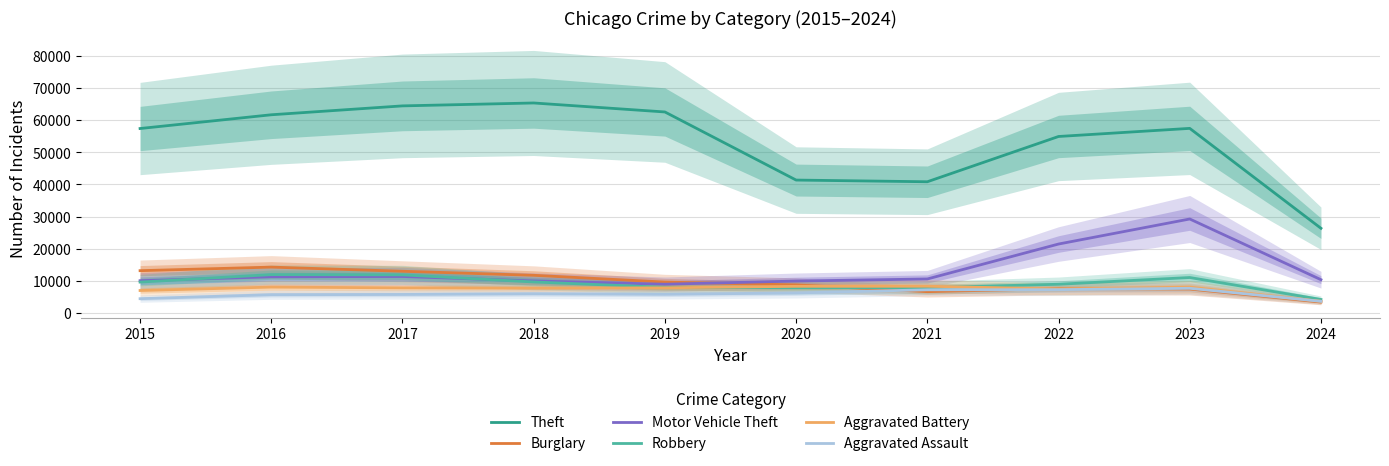

List the series in order of their peak value, lowest first.

Aggravated Assault, Aggravated Battery, Robbery, Burglary, Motor Vehicle Theft, Theft